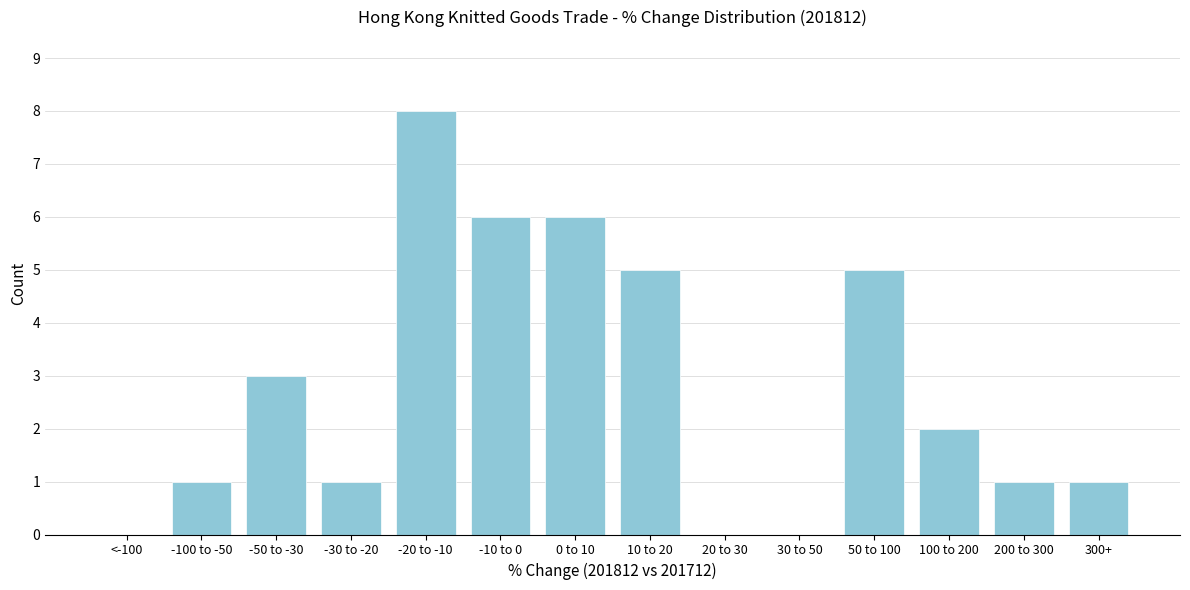

Reading right to left, transcribe all the data shown in this chart.

300+=1	200 to 300=1	100 to 200=2	50 to 100=5	30 to 50=0	20 to 30=0	10 to 20=5	0 to 10=6	-10 to 0=6	-20 to -10=8	-30 to -20=1	-50 to -30=3	-100 to -50=1	<-100=0